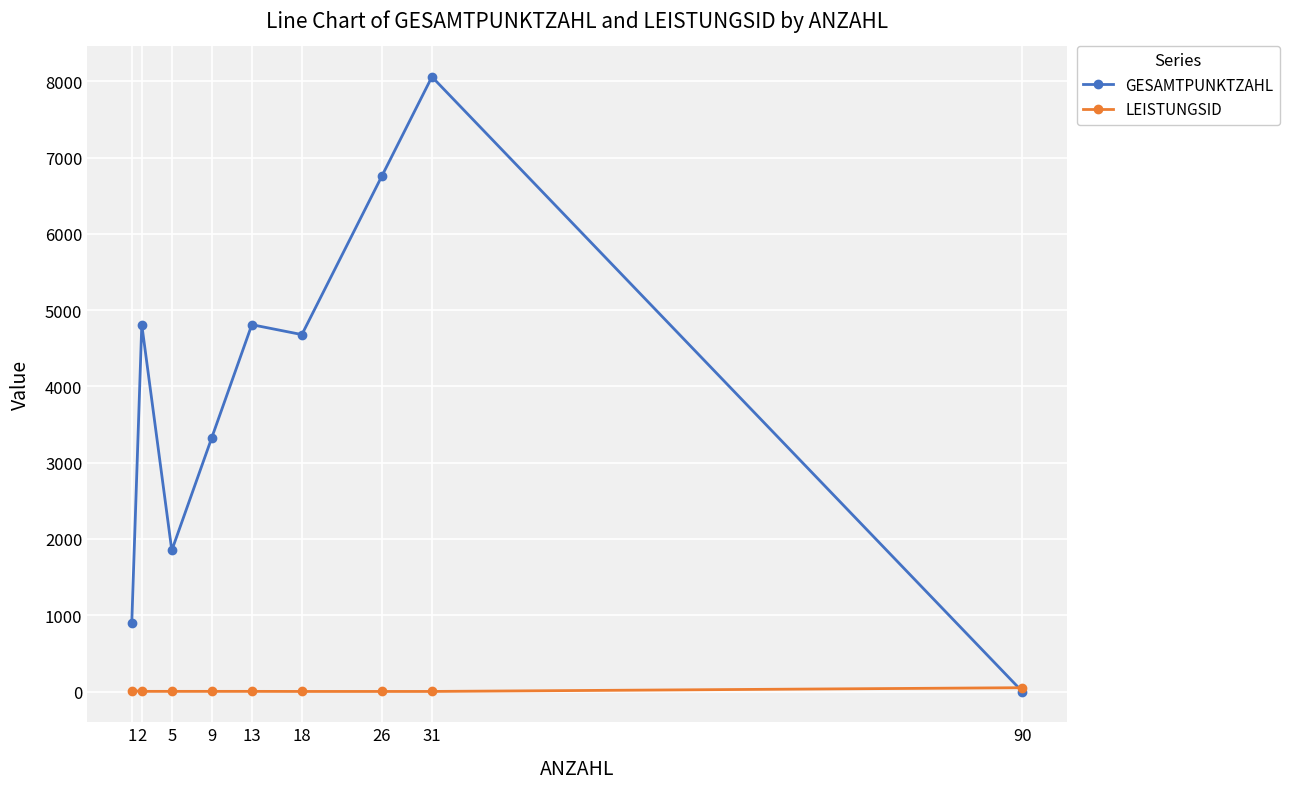

Between which two adjacent categories do GESAMTPUNKTZAHL and LEISTUNGSID first intersect?

31 and 90